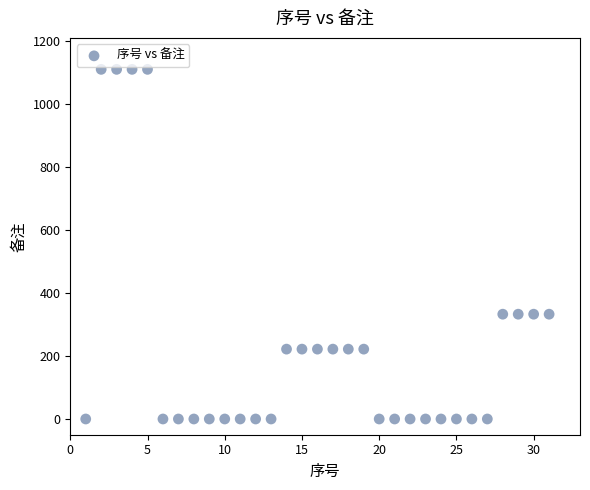

What is the range of Y values (max minus min)?

1111